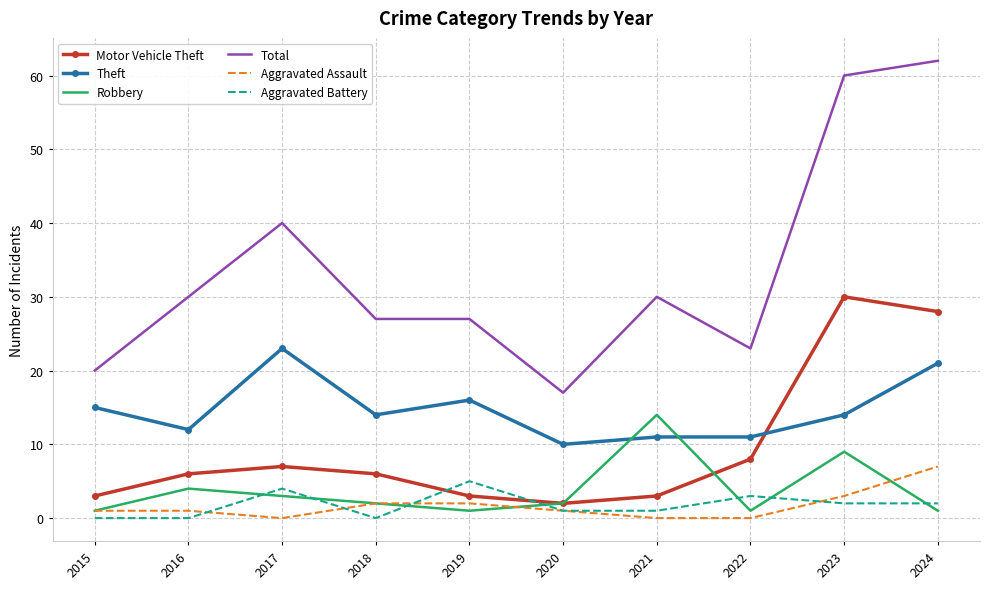

Which series changed the most between 2015 and 2016?

Total